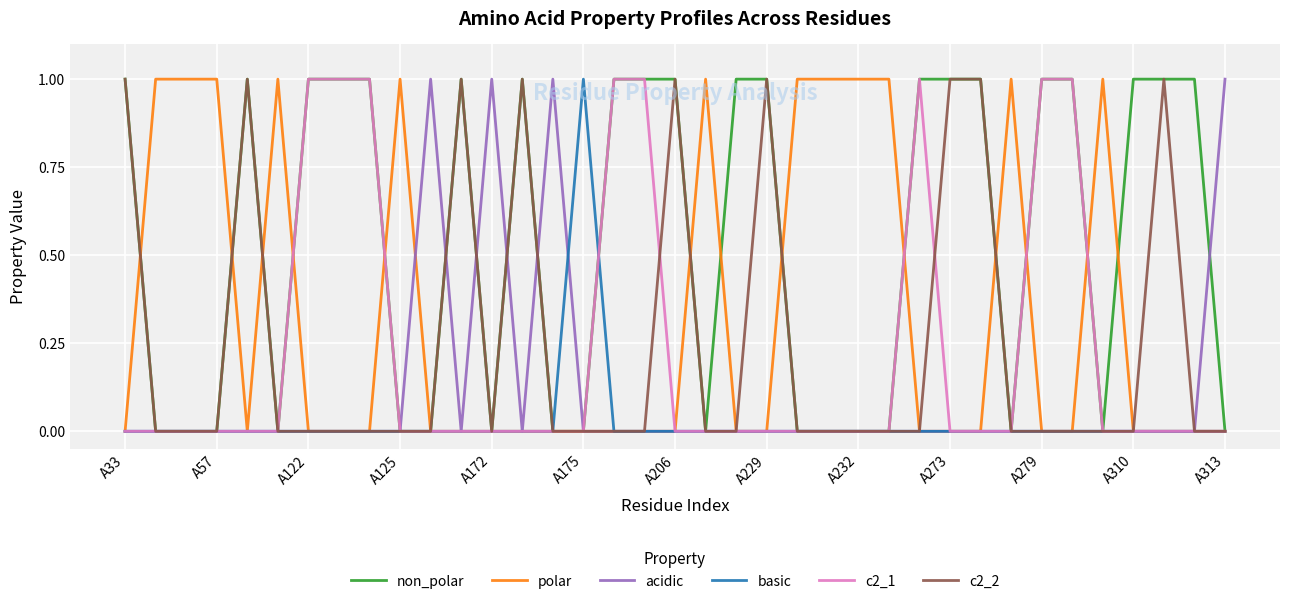

Does the chart display data point markers on the line(s)?

No